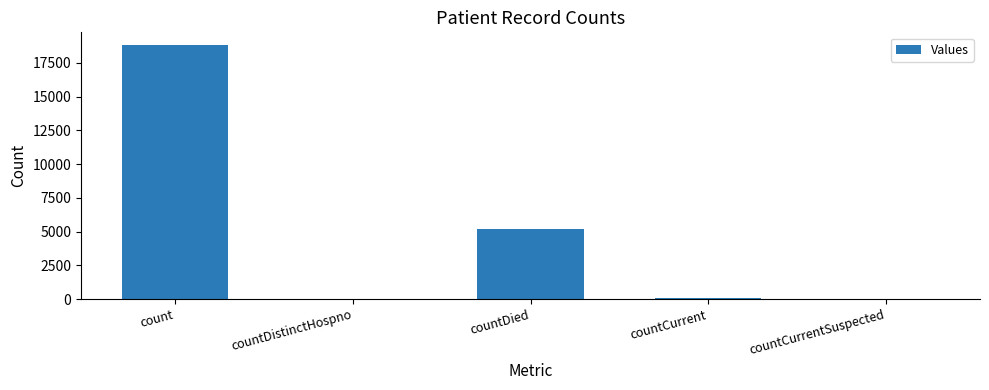

What is the average value?

4822